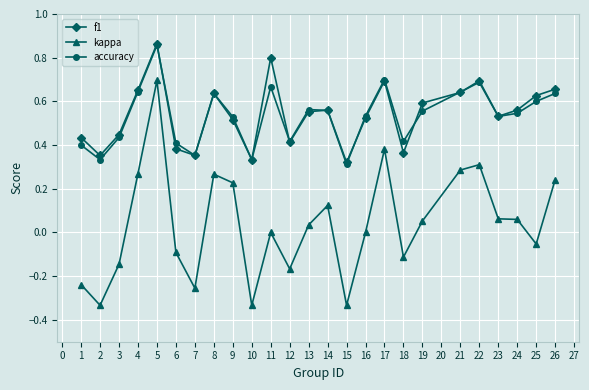

Is this an area chart (filled region under the line)?

No